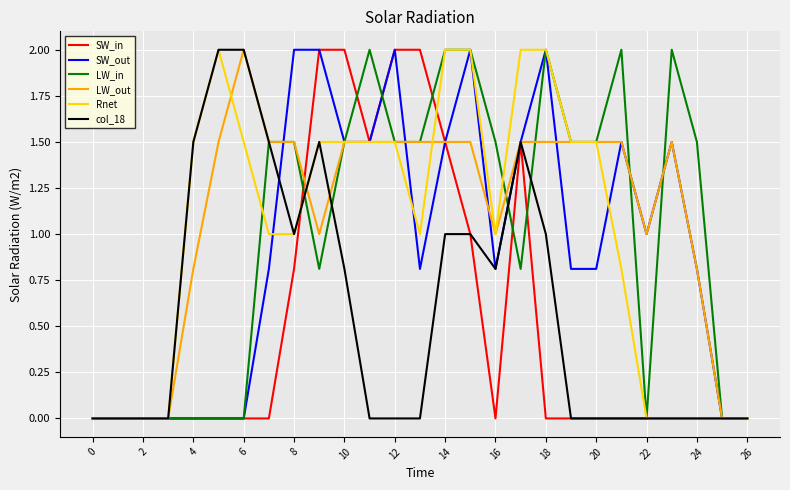

What is the highest value of the LW_in series?

2.0